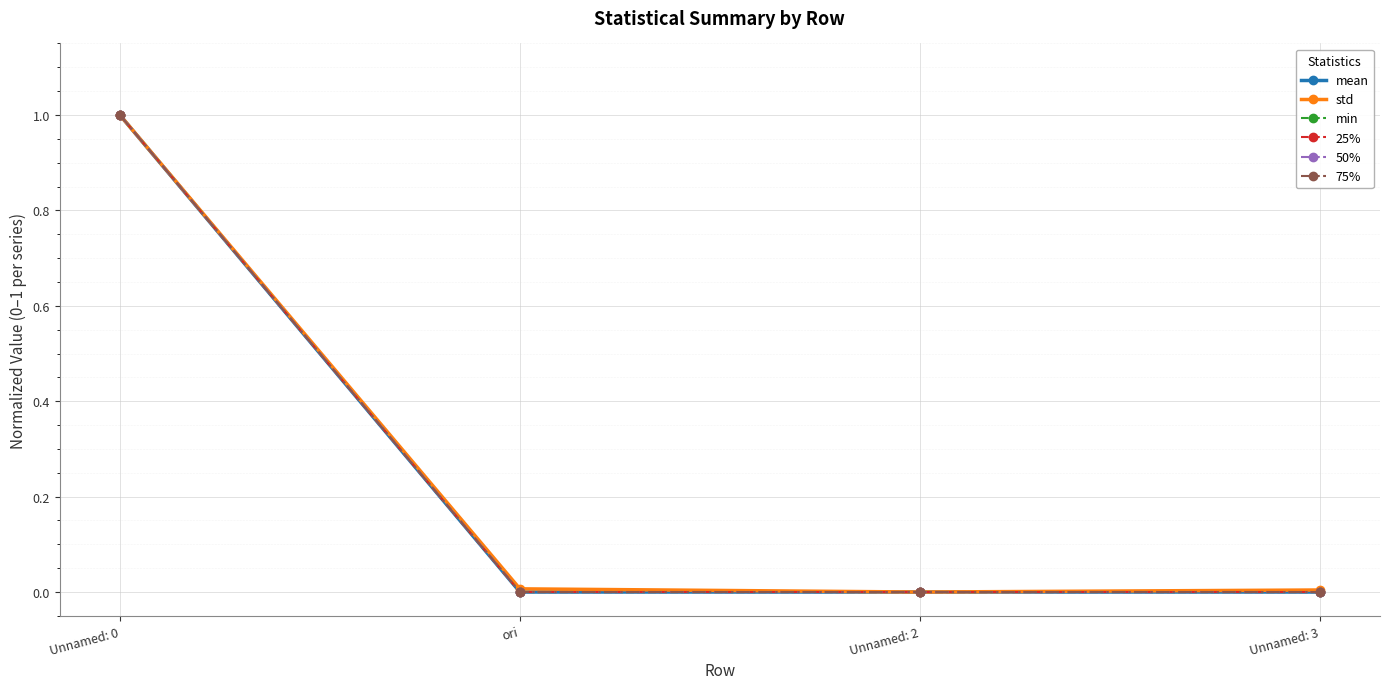

Is this an area chart (filled region under the line)?

No